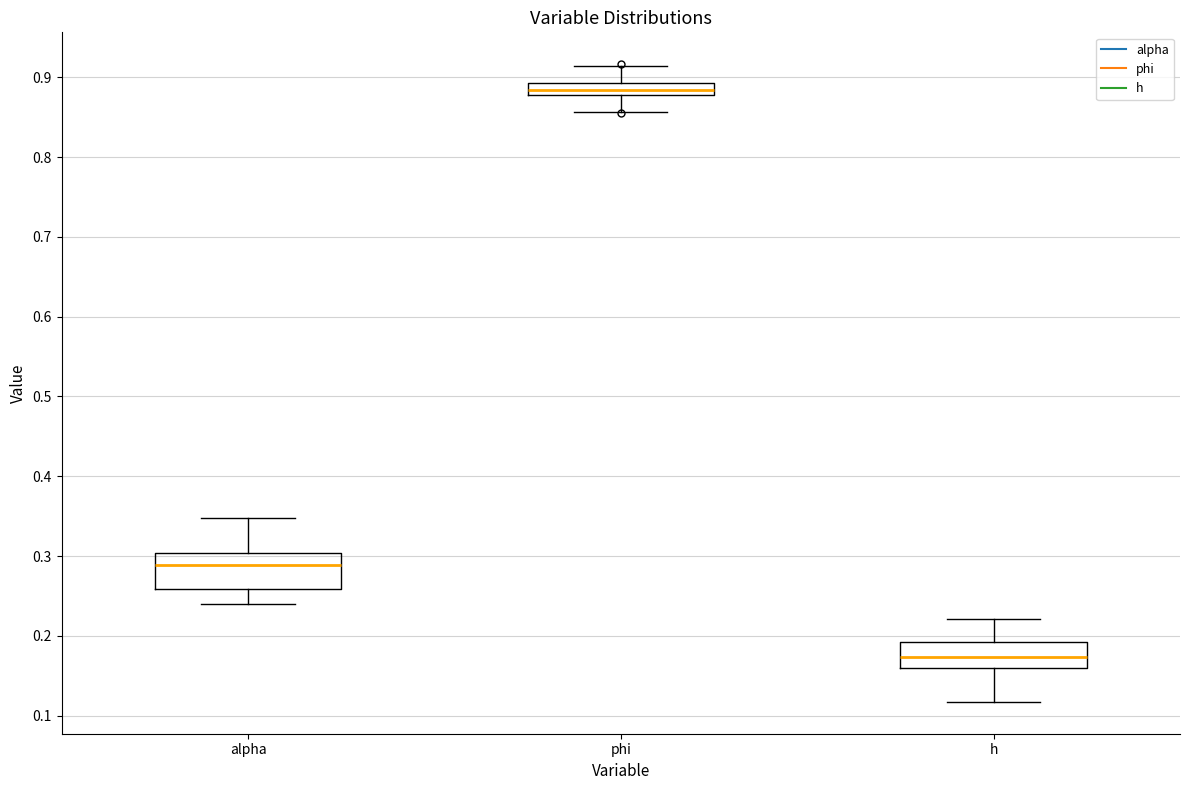

Where is the lower edge of the box for phi on the y-axis? The values are not printed on the chart, so give them approximately, as read against the axis.

0.88